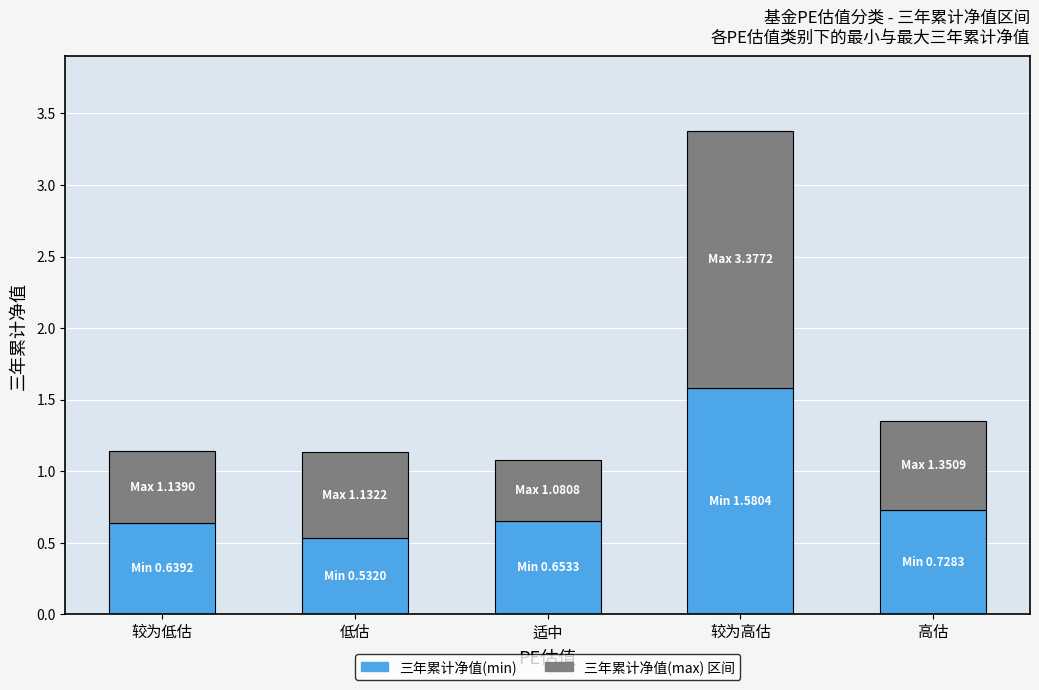

At which category is the sum across all series the highest?

较为高估